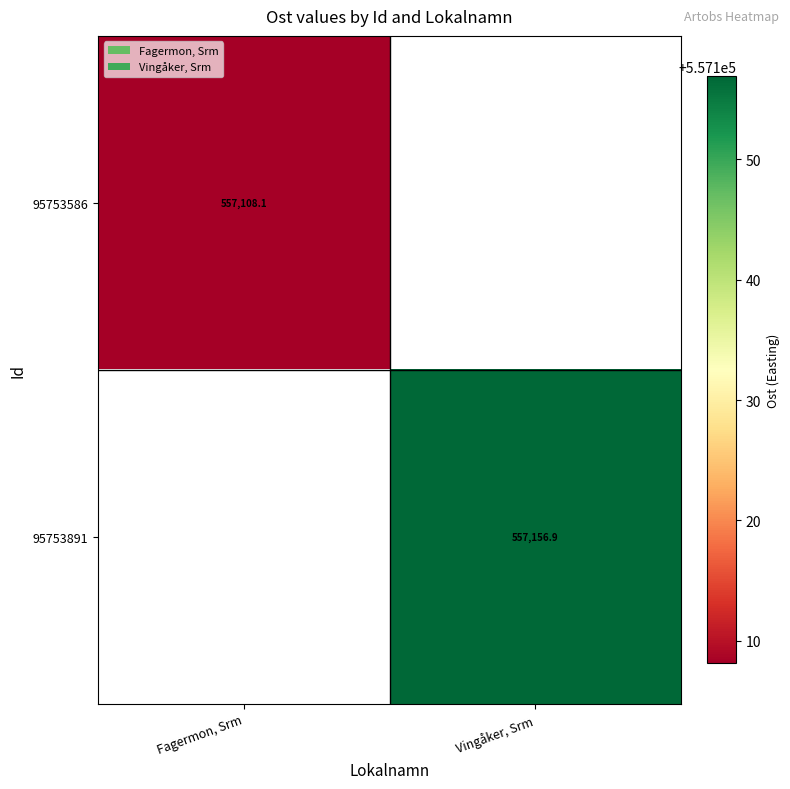

At how many categories does at least one series exceed 557129?

1